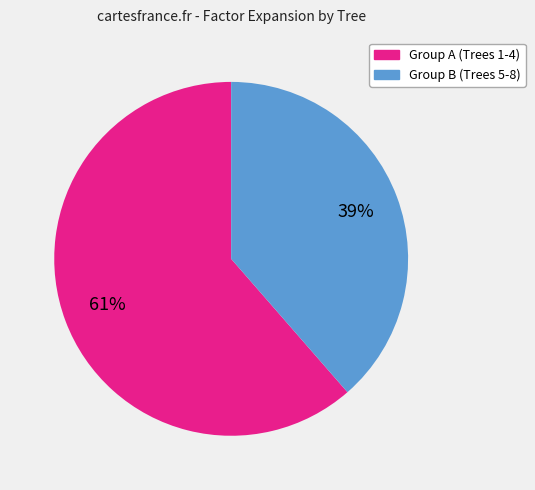

To the nearest percent, what is the average slice percentage?

50%